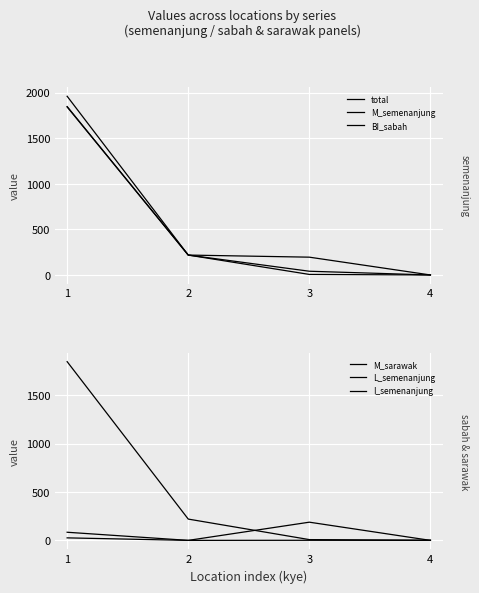

True or false: M_sarawak has more than 2 interior local peaks.

False